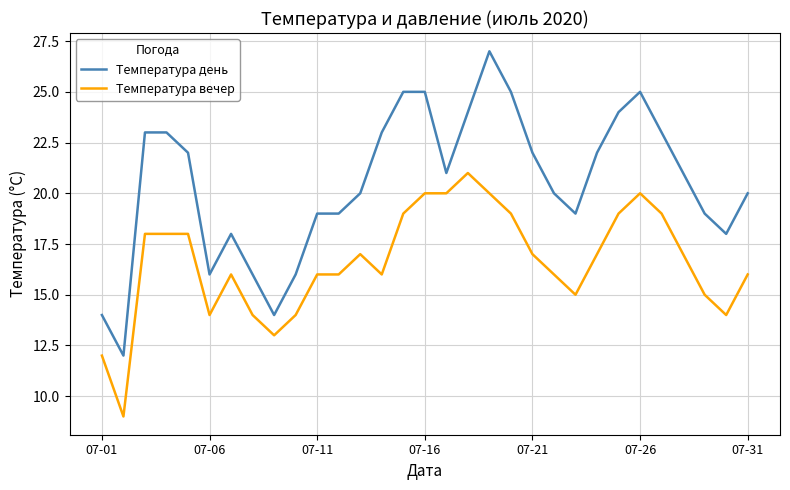

What is the difference between the maximum and second lowest values in the Температура вечер series?

9